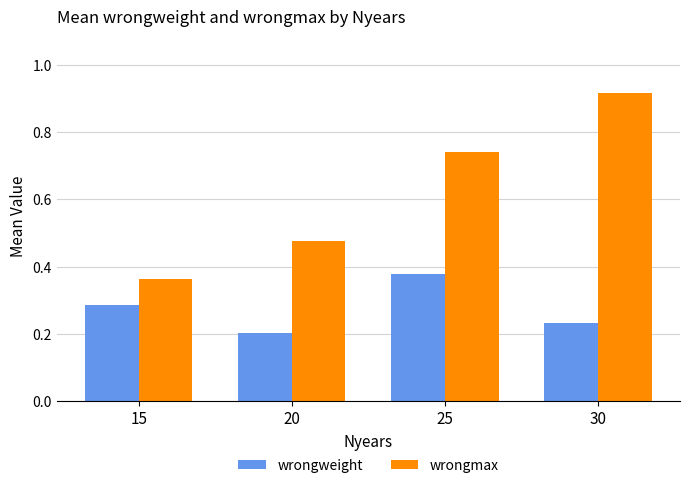

Which series changed the most between 25 and 30?

wrongmax